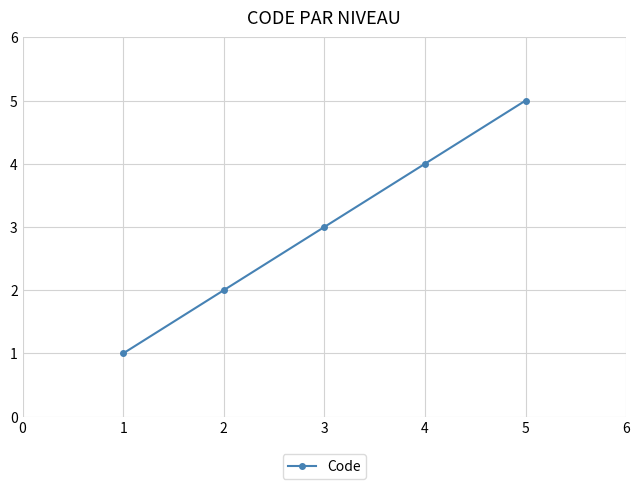

True or false: the data has more than 0 interior local peaks.

False